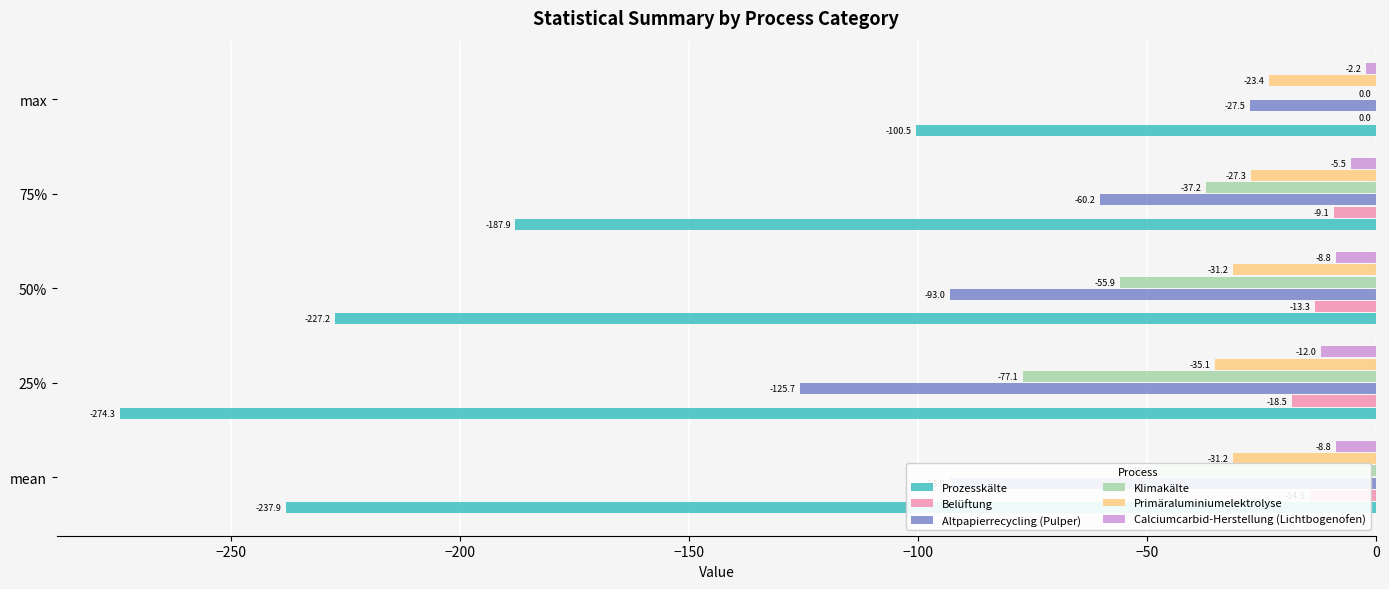

At which category is the sum across all series the highest?

max